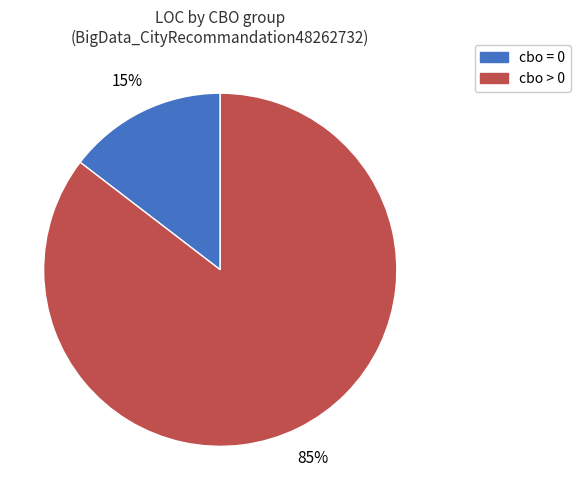

Does any single category account for the majority?

Yes